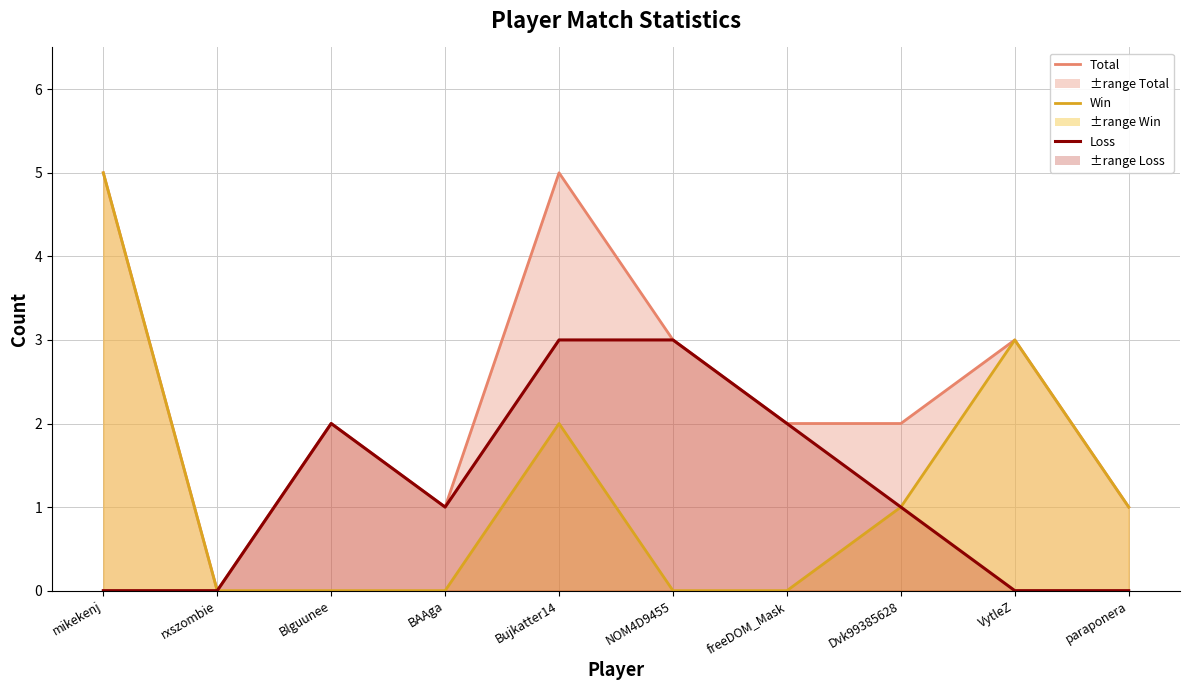

What is the label of the 7th point from the left?

freeDOM_Mask